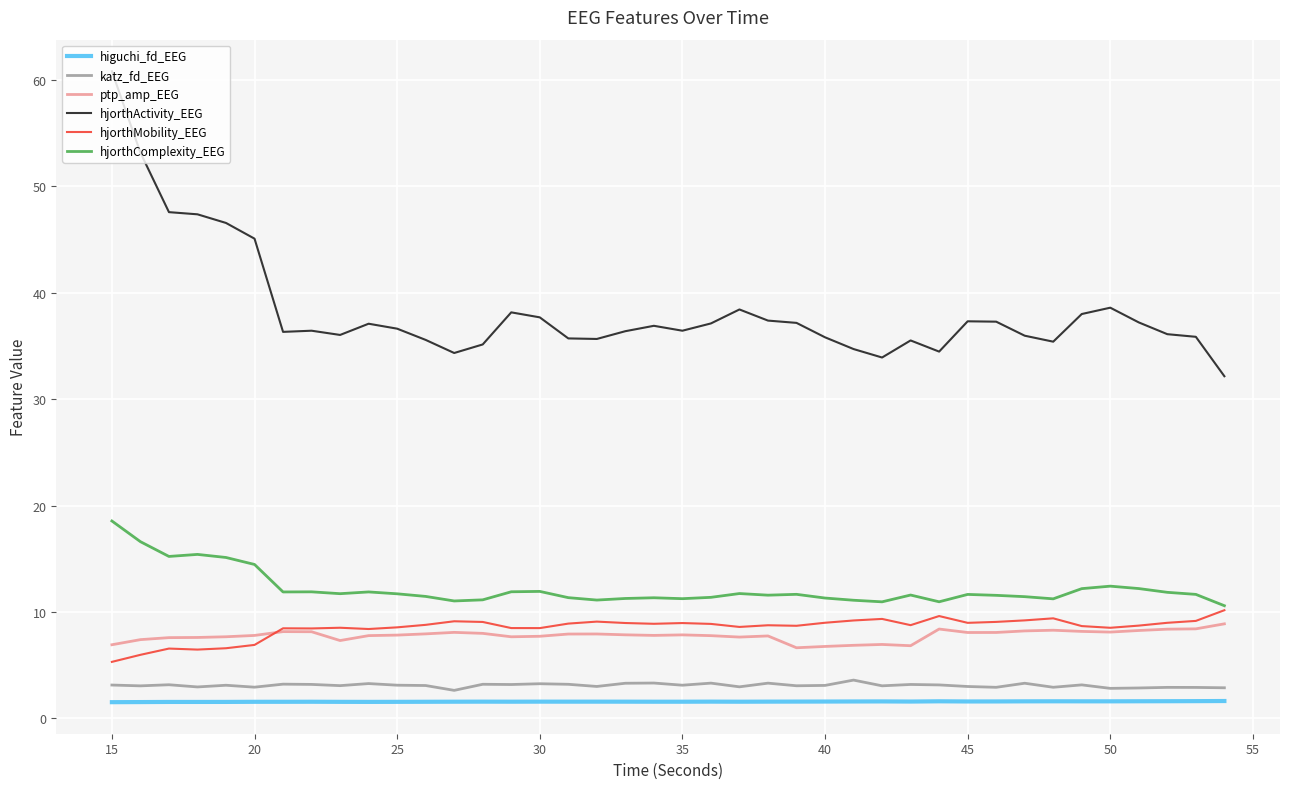

Count the number of categories in the chart.

40